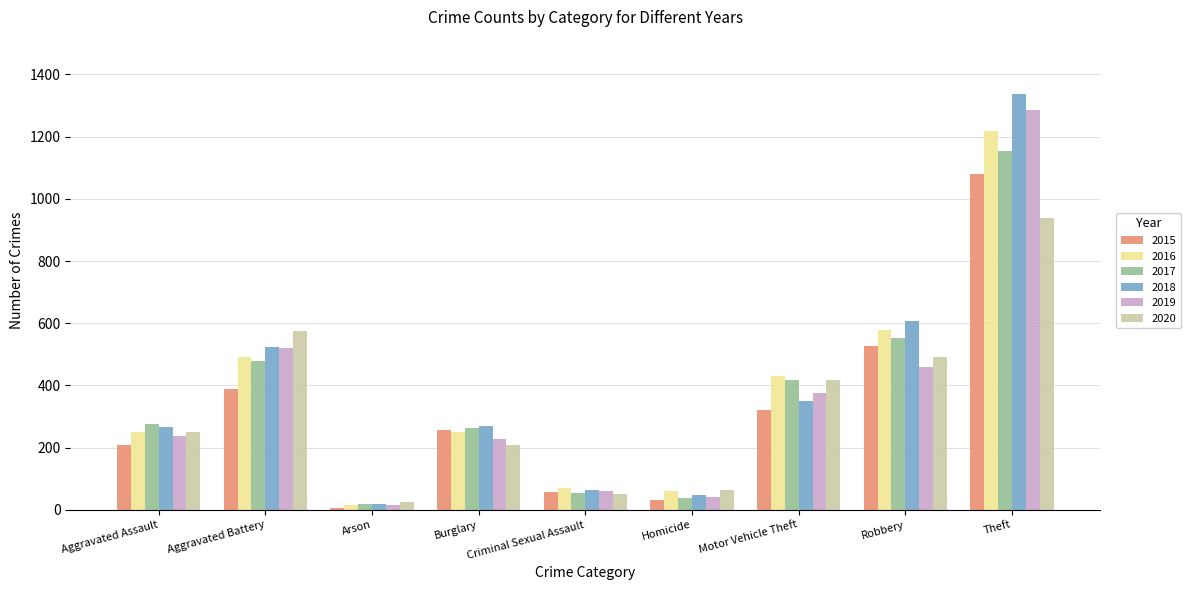

Which series has the largest range (max minus min)?

2018